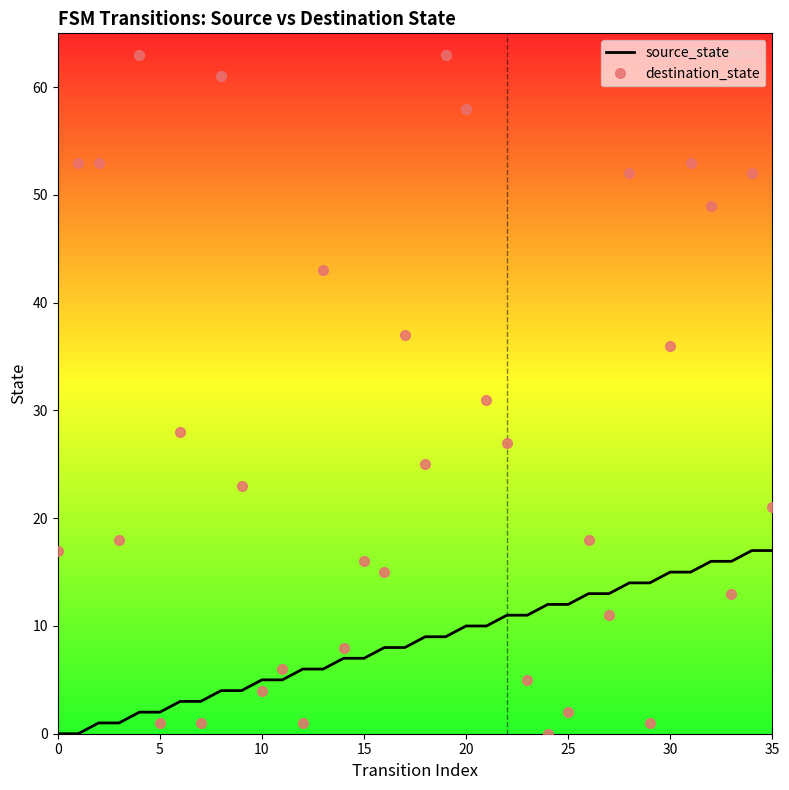

What is the maximum value shown in the chart?

63